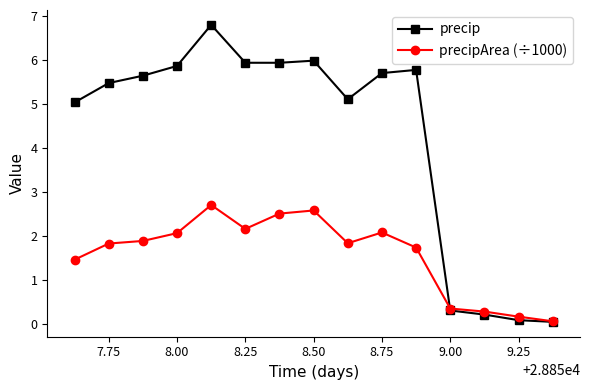

What is the maximum value shown in the chart?

6.8